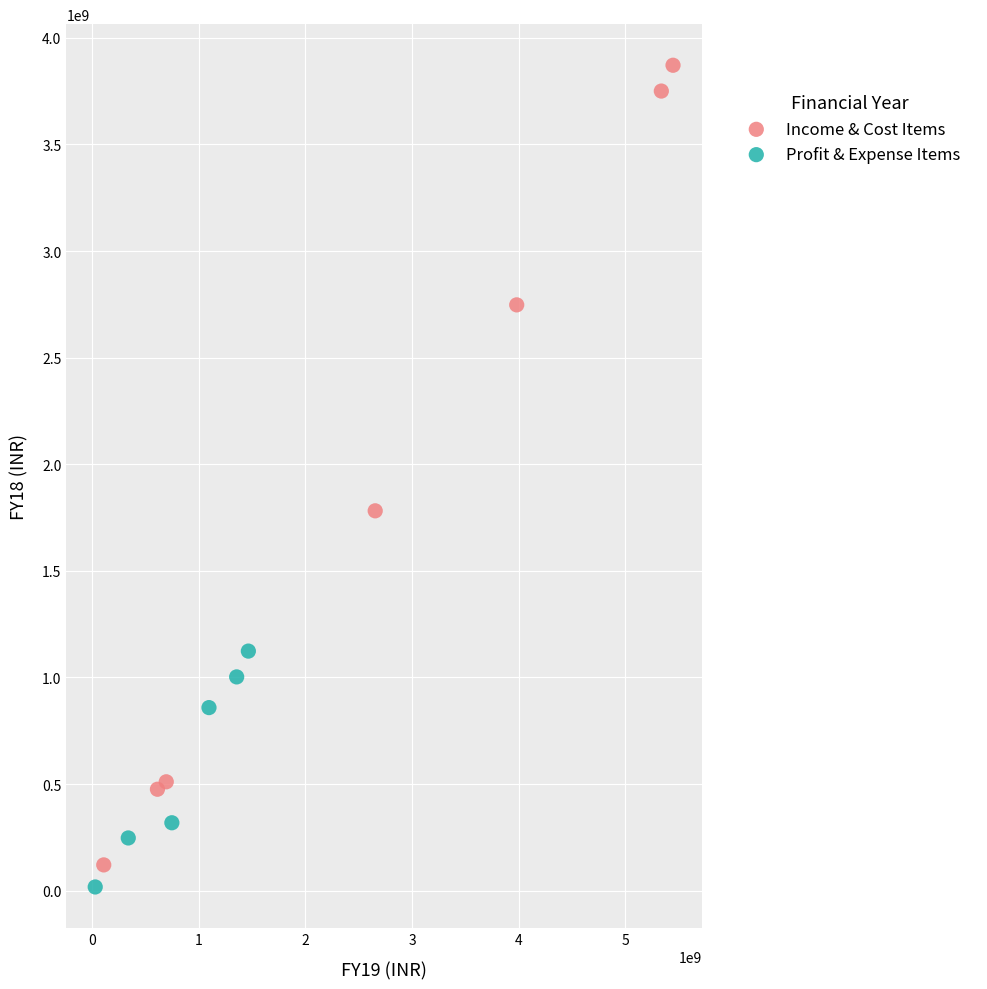

Which series reaches the minimum Y coordinate?

Profit & Expense Items